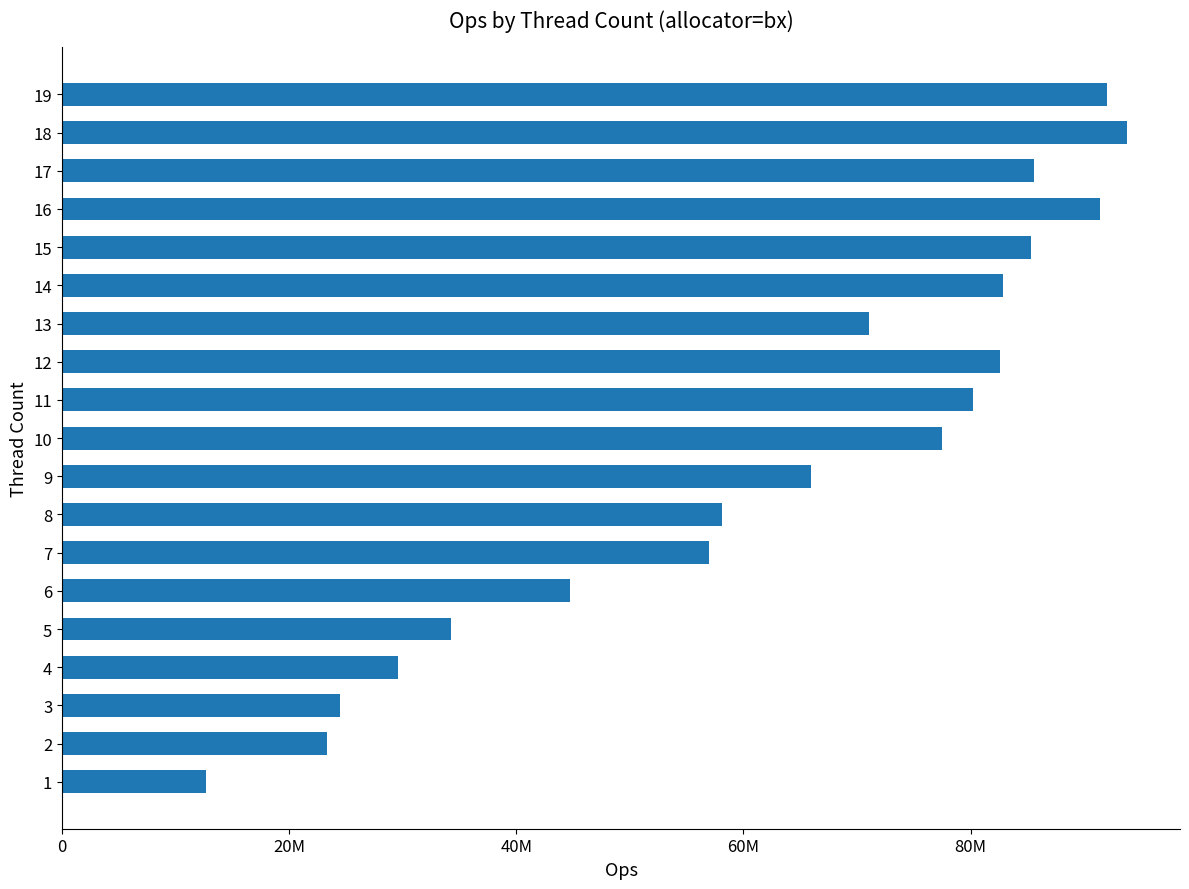

Are the bars horizontal?

Yes